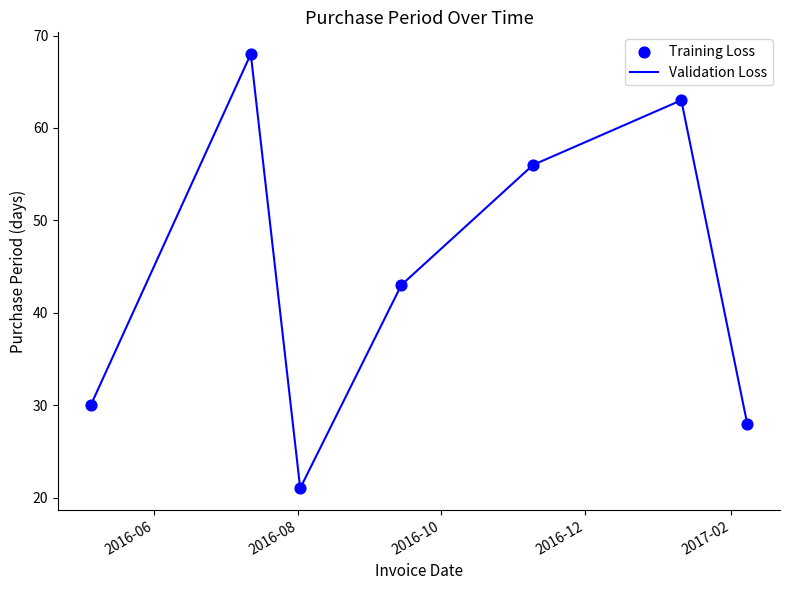

What is the maximum value shown in the chart?

68